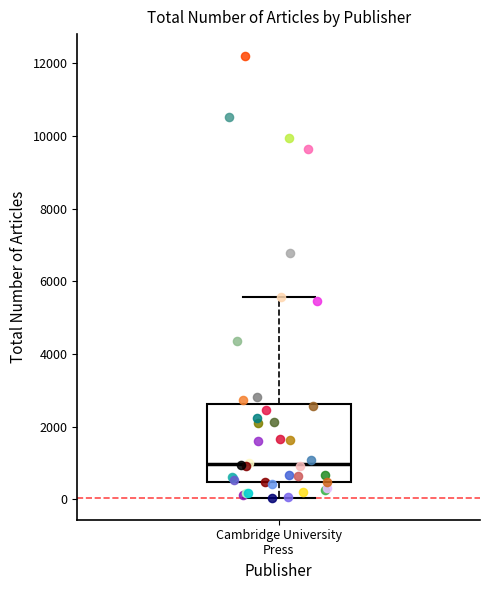

Transcribe this box plot: give where the median line is, the range the box spans, and where the two whiskers end, as read against the y-axis. The values are not printed on the chart, so give them approximately, as read against the axis.

median 1000, box 400 to 2600, whiskers 0 to 5600